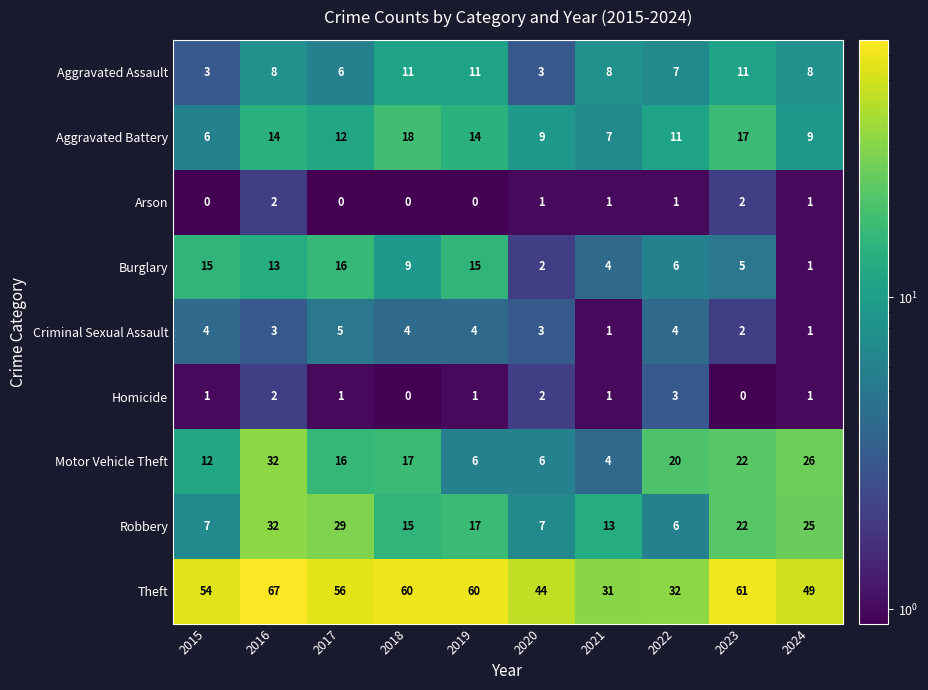

At how many categories does at least one series exceed 5?

10